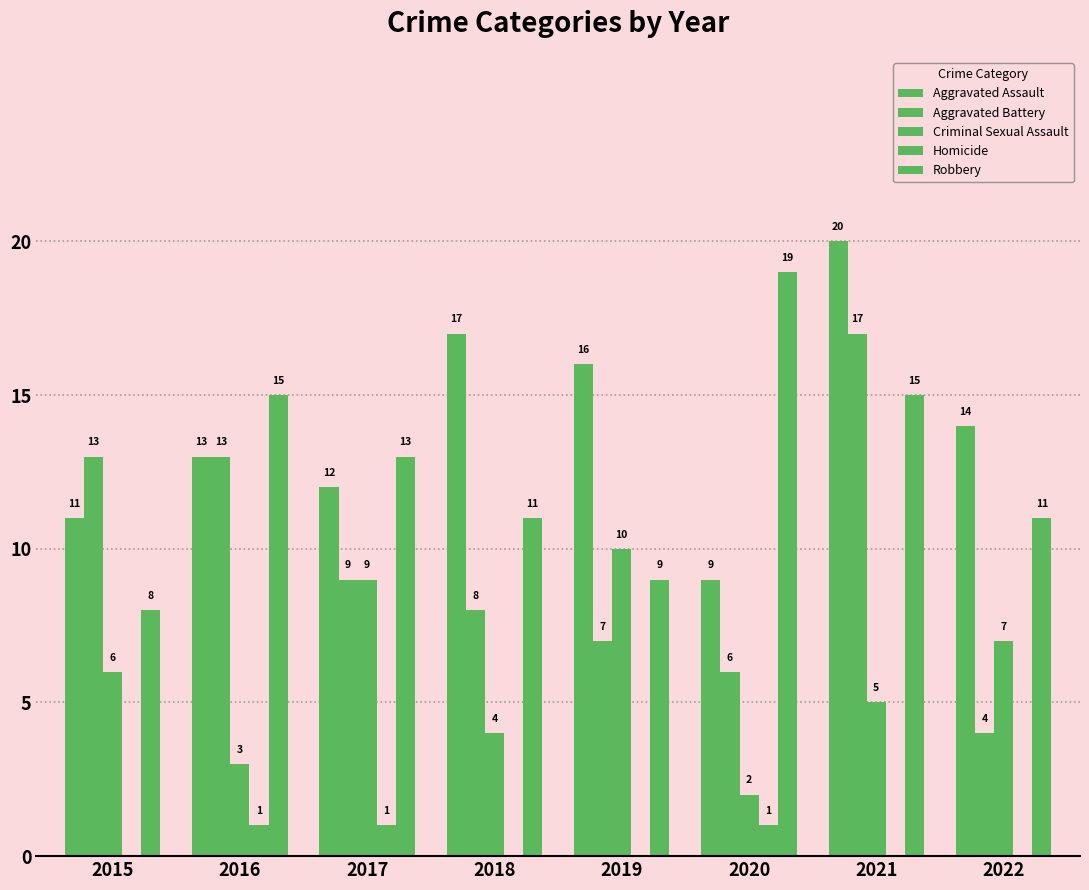

At how many categories does at least one series exceed 6?

8